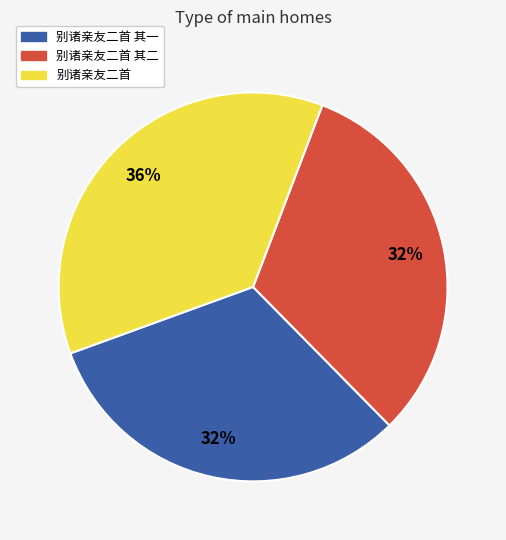

Does any single category account for the majority?

No